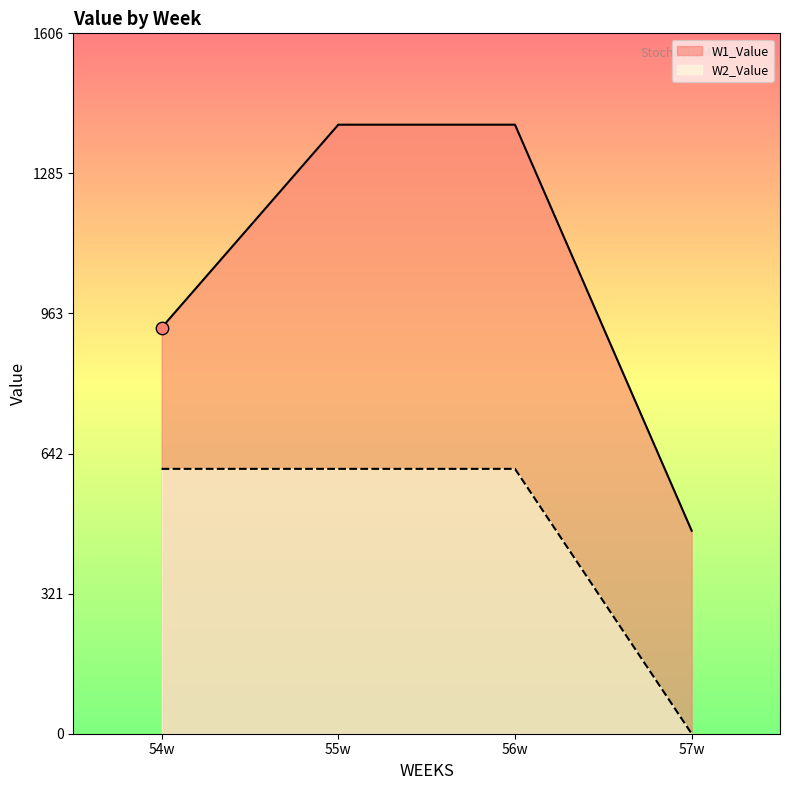

What are all the series names shown in the legend?

W1_Value, W2_Value